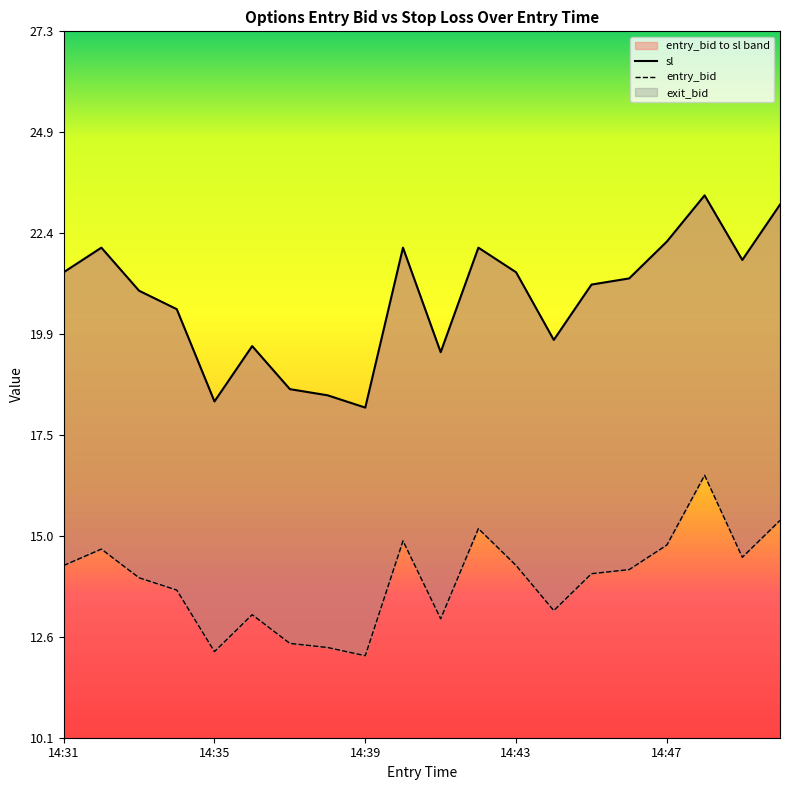

Rank the series by their maximum value, from lowest to highest.

entry_bid, sl